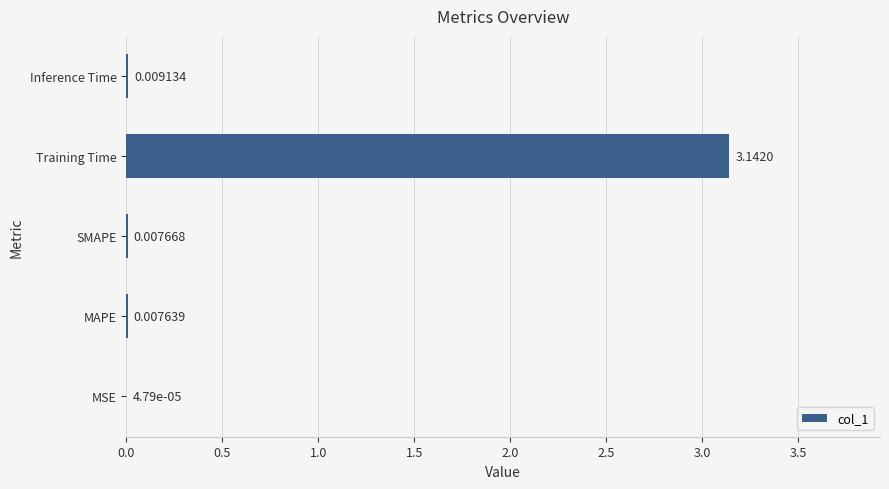

Where is the data nearest to the value 1?

Inference Time